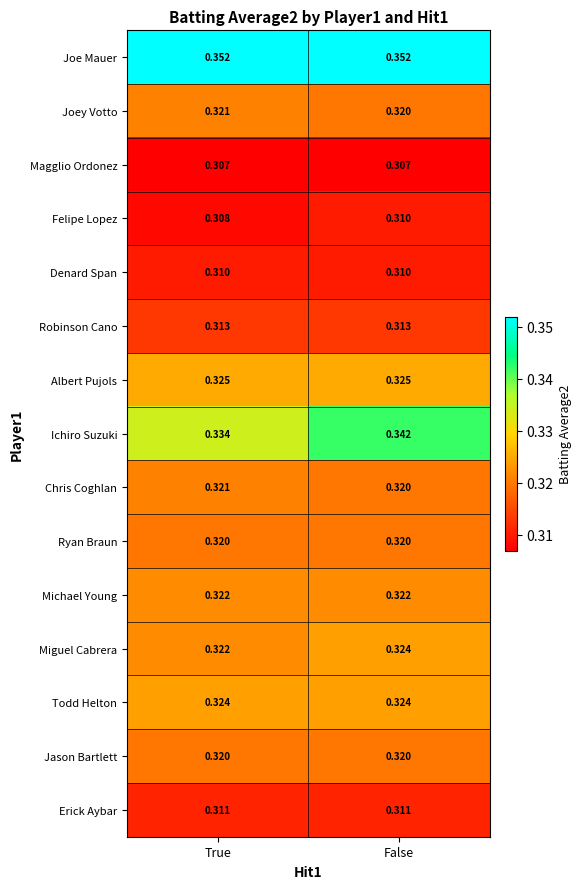

At which category is the sum across all series the highest?

False